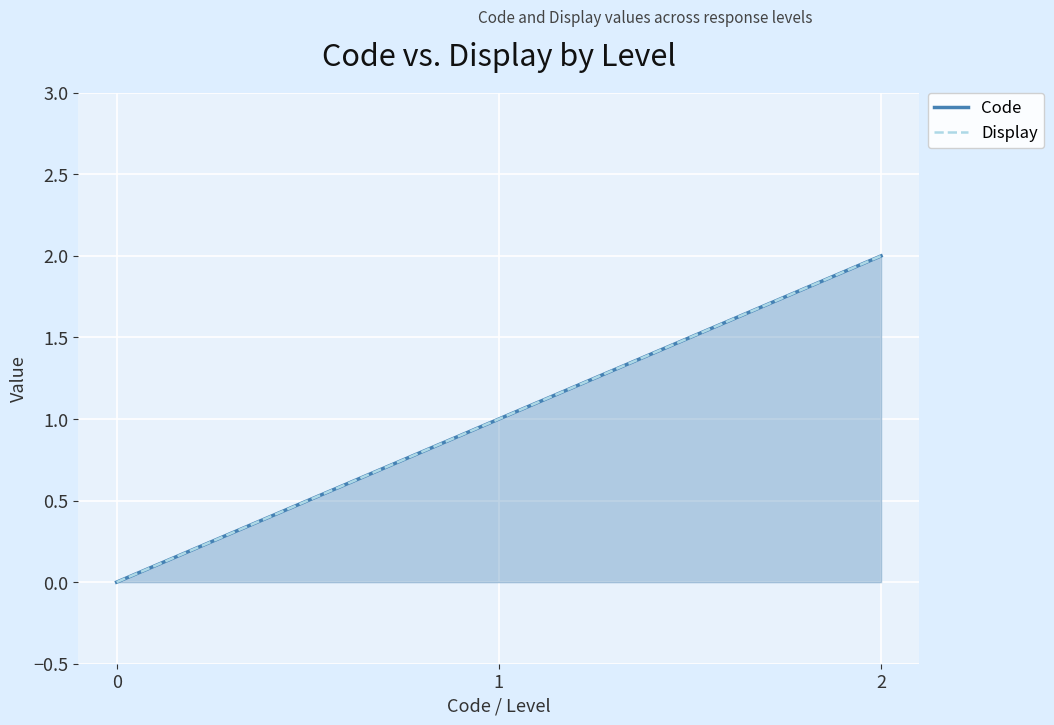

Is the value of Display at 1 greater than the value of Code at 1?

No